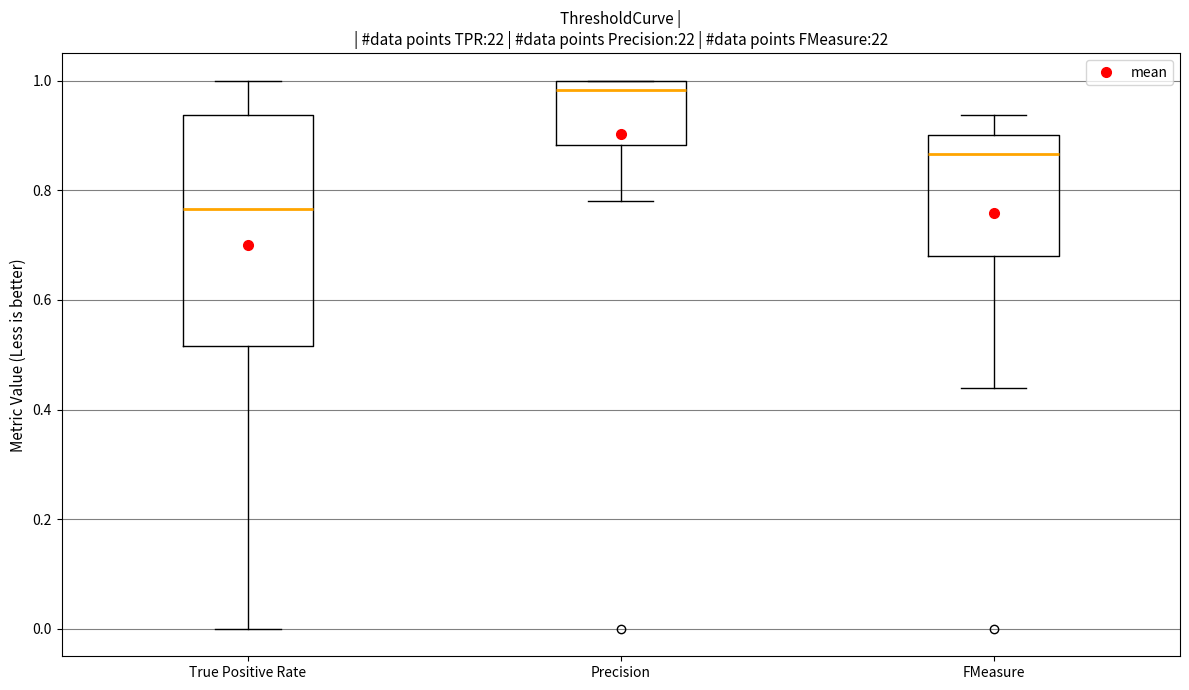

Reading left to right, transcribe this box plot: for each box, give where its median line is, the range the box spans, and where its two whiskers end, as read against the y-axis. The values are not printed on the chart, so give them approximately, as read against the axis.

True Positive Rate: median 0.76, box 0.52 to 0.94, whiskers 0.00 to 1.00
Precision: median 0.98, box 0.88 to 1.00, whiskers 0.78 to 1.00
FMeasure: median 0.86, box 0.68 to 0.90, whiskers 0.44 to 0.94